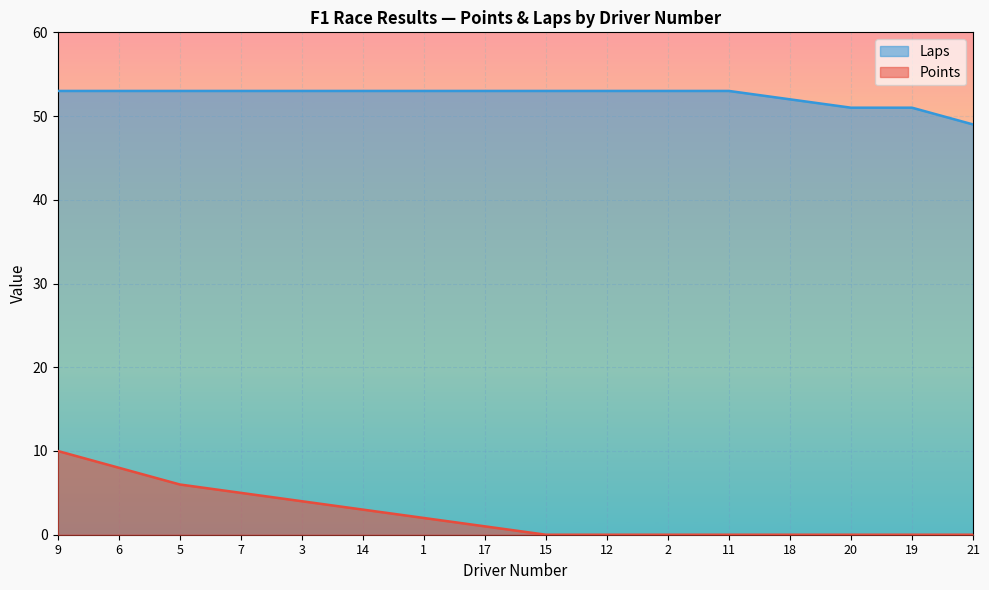

Does the chart display data point markers on the line(s)?

No